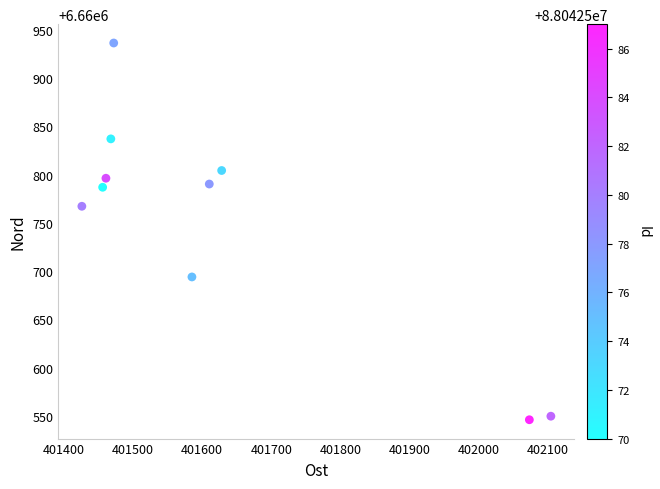

What is the average X value?

401628.3